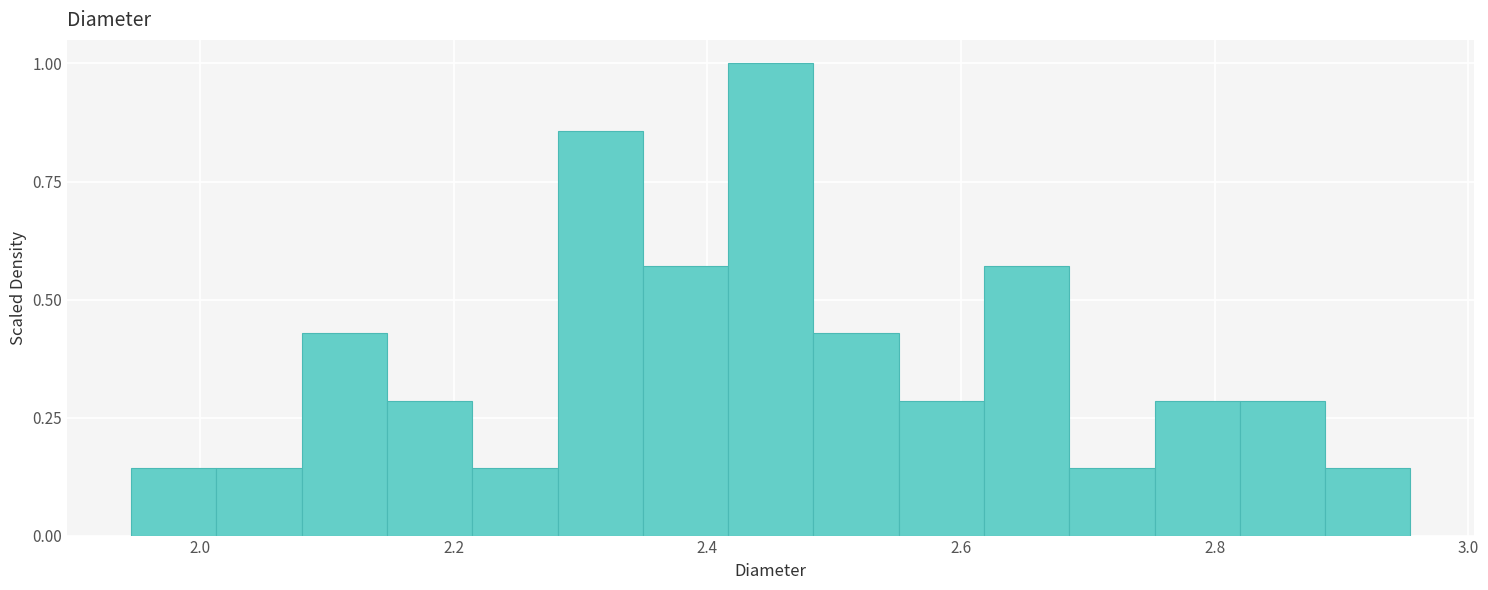

Read against the x-axis, roughly where is the centre of the tallest bar?

2.46